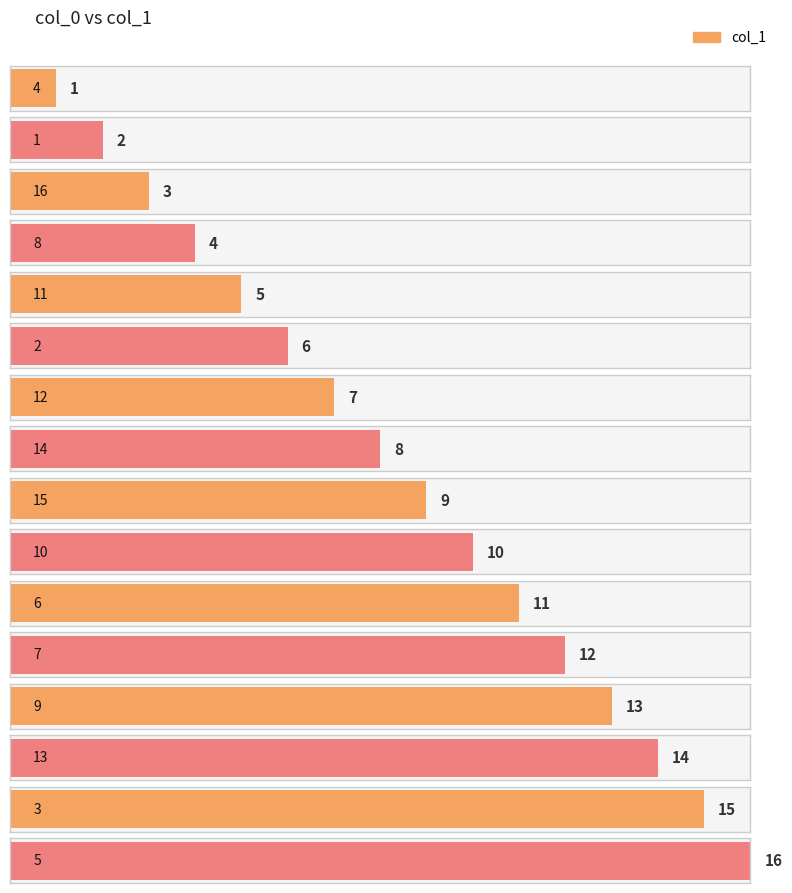

True or false: the data shows 3 at 16.

True